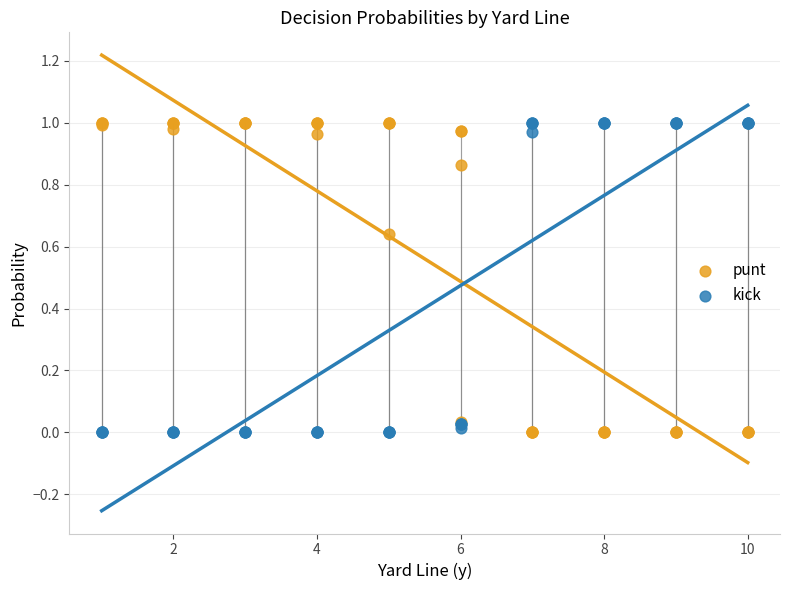

What is the X range (max minus min) for the scatter plot?

9.0